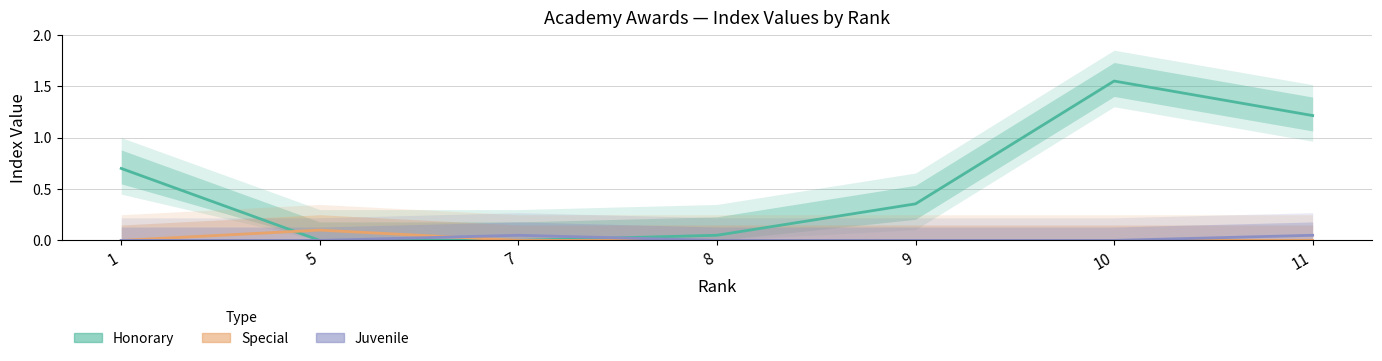

Which series has the largest total across all categories?

Honorary line